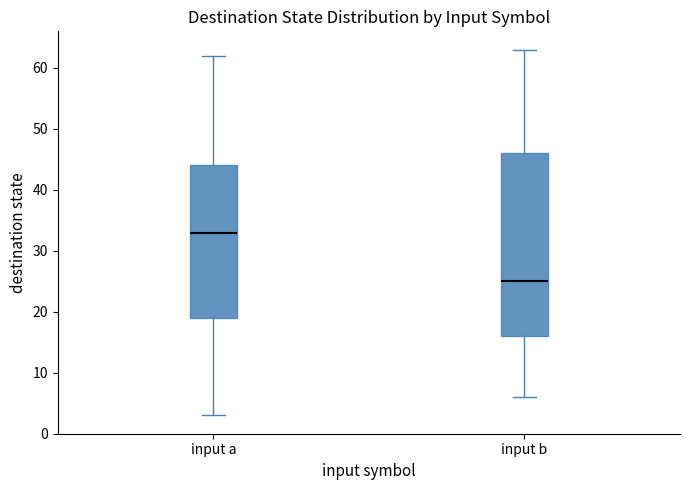

Reading left to right, read every box against the y-axis: the position of its median line, the range the box covers, and the ends of its whiskers. The values are not printed on the chart, so give them approximately, as read against the axis.

input a: median 33, box 19 to 44, whiskers 3 to 62
input b: median 25, box 16 to 46, whiskers 6 to 63